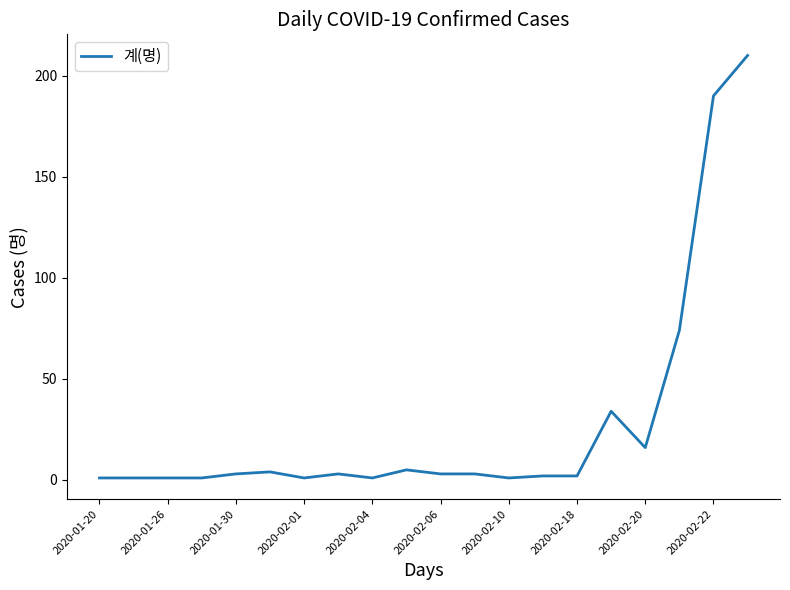

What is the greatest value displayed?

210